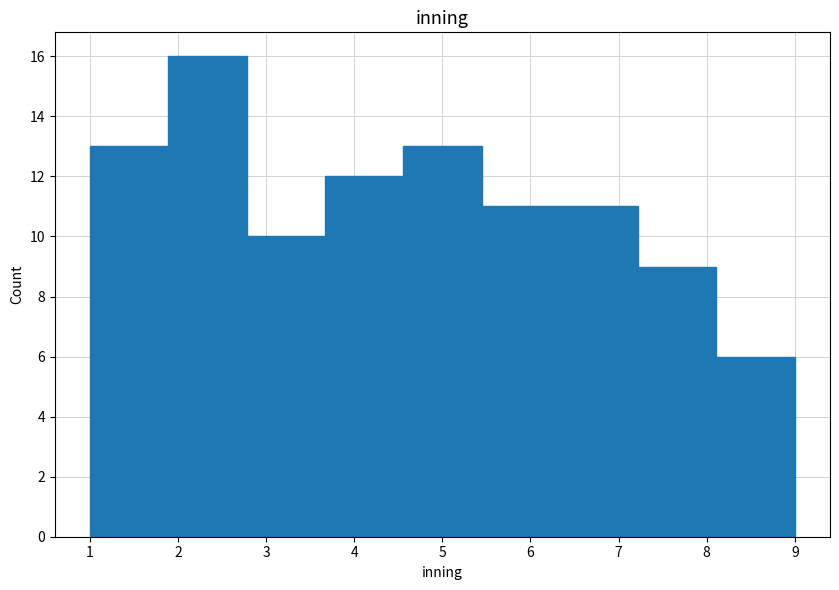

Over which range of the x-axis is the bar tallest?

1.9 to 2.8